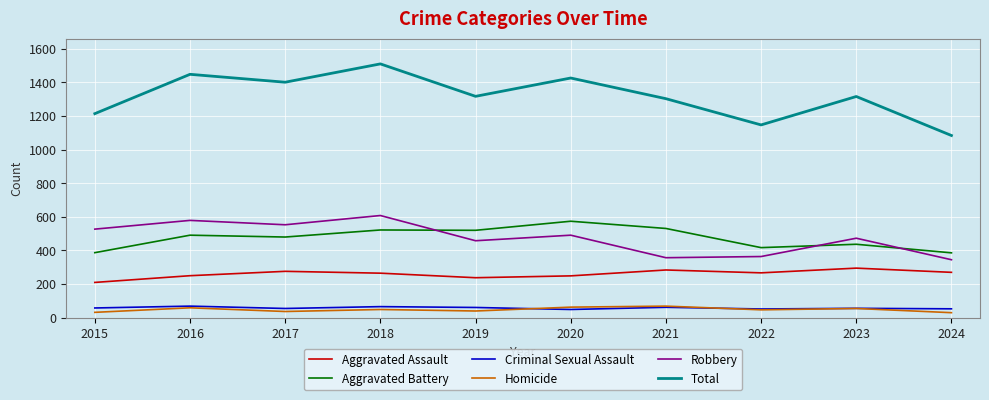

The Total series shows 1316 at 2023. True or false?

True